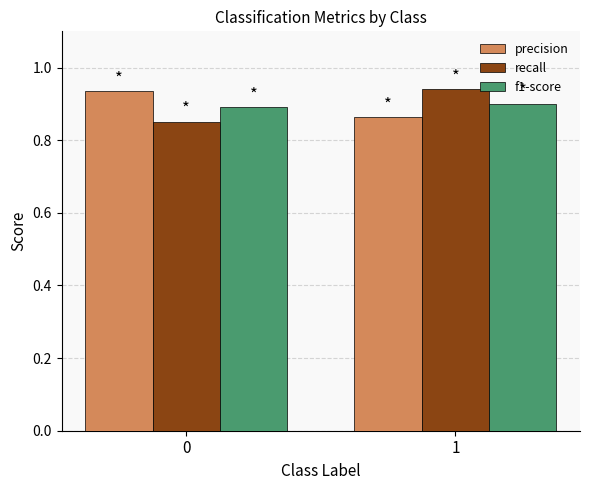

What is the total value across all series at 1?

2.7